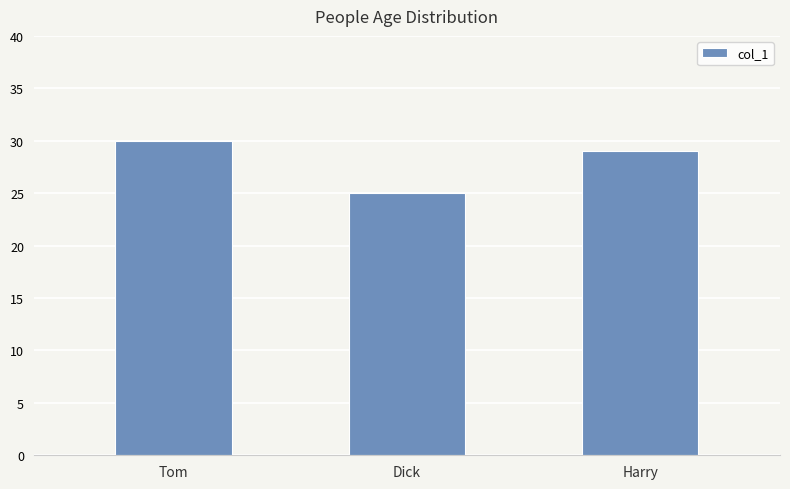

At which category does the chart reach its minimum across all series?

Dick